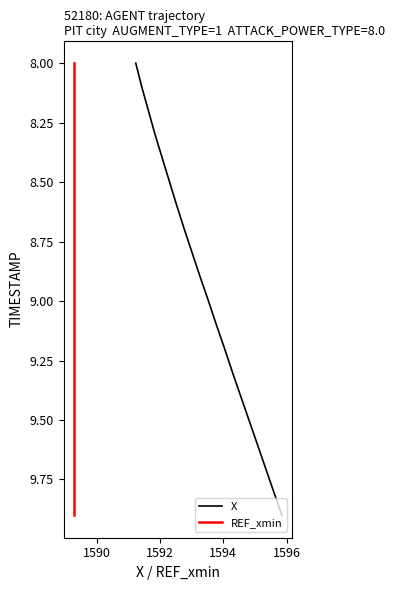

What is the label of the 2nd point from the left?

1590